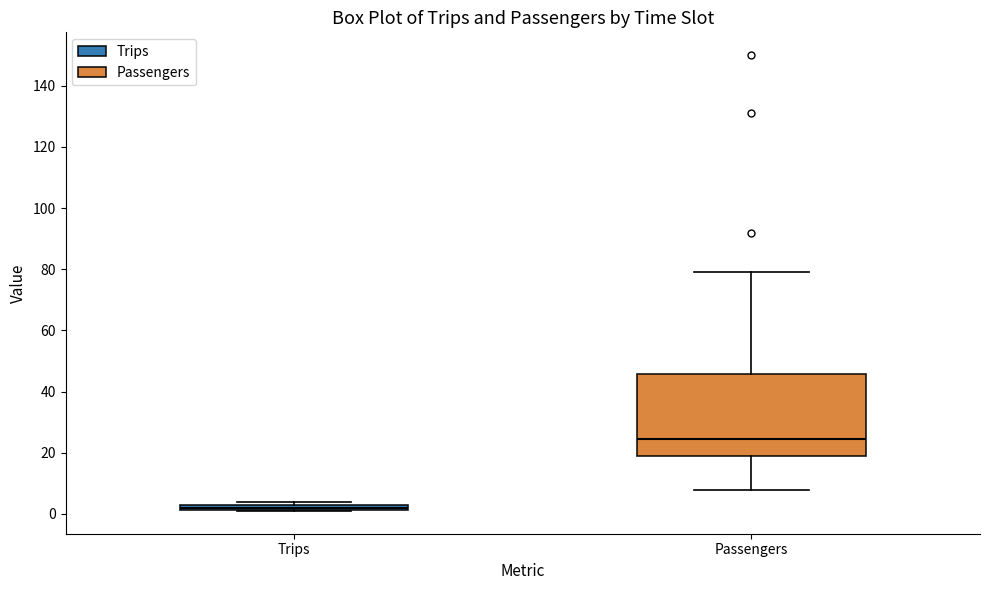

Which box has the lowest median line?

Trips